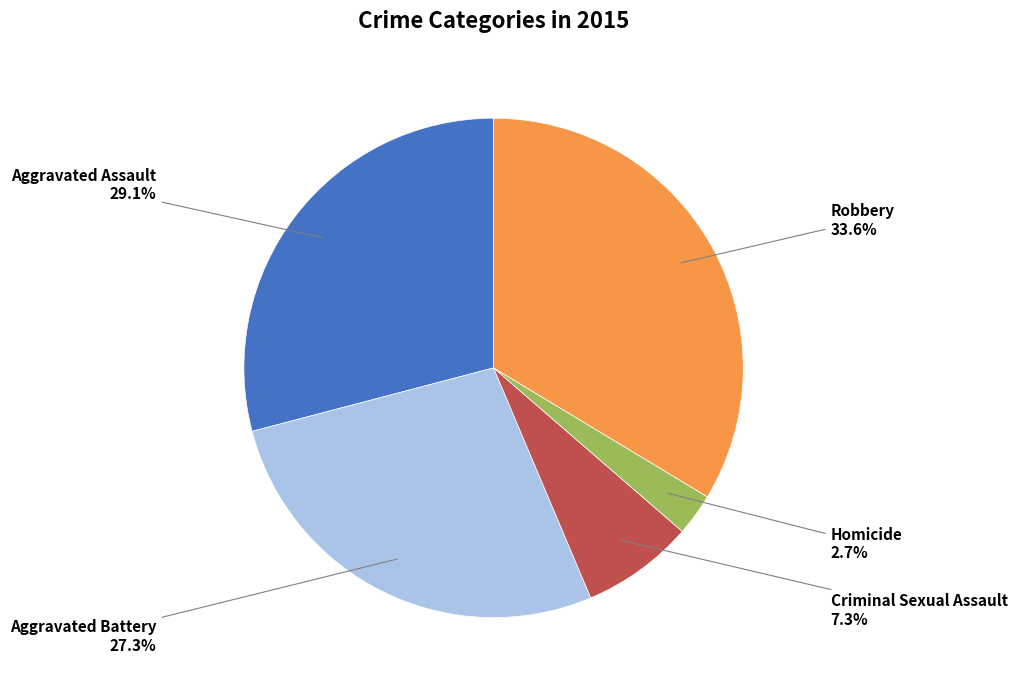

Does any single category account for the majority?

No